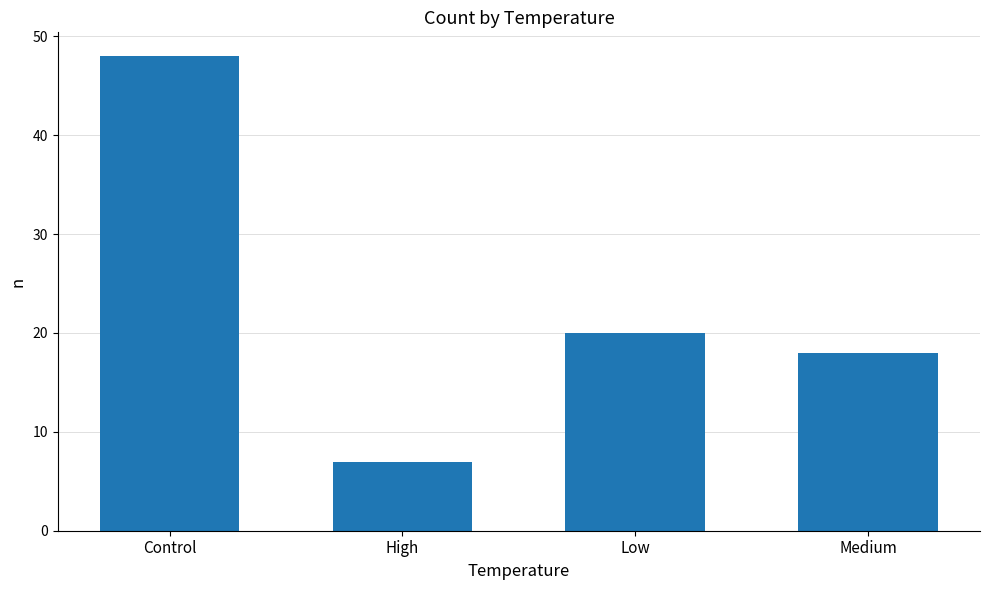

At which label does the data first exceed 20?

Control